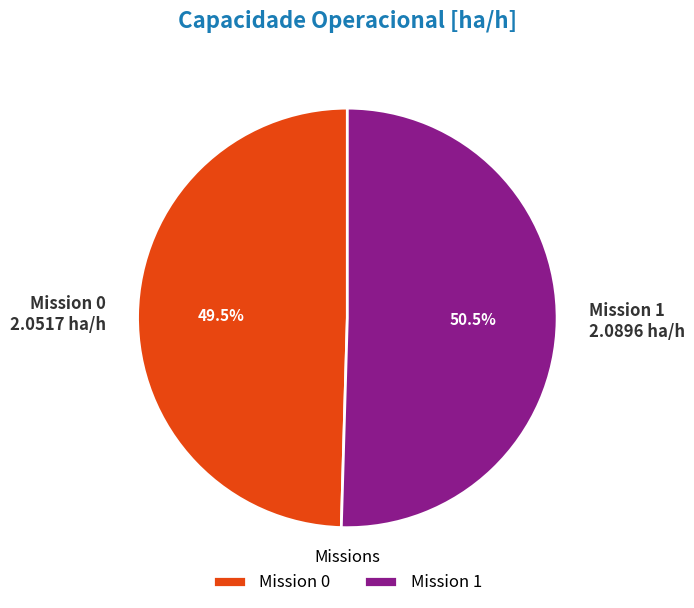

Is there a majority slice in this chart?

Yes